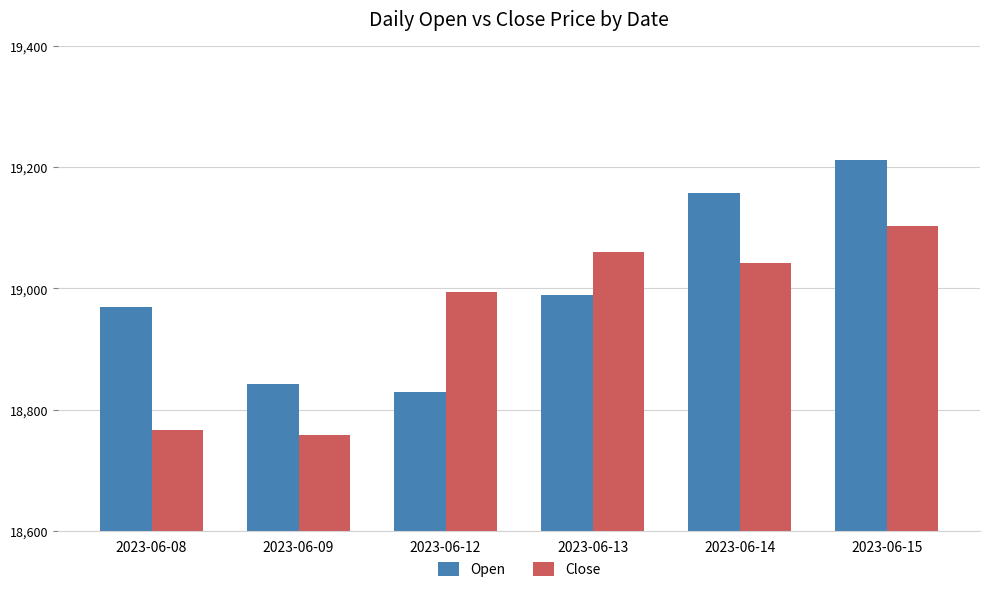

Rank the series by their average value, from lowest to highest.

Close, Open